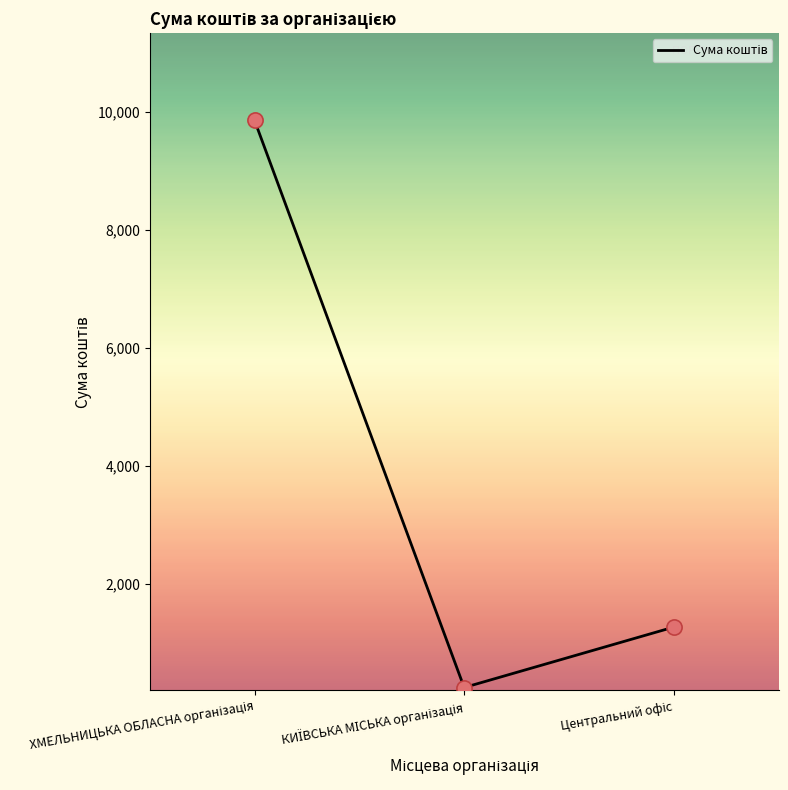

What is the difference between the maximum and minimum values?

9605.1